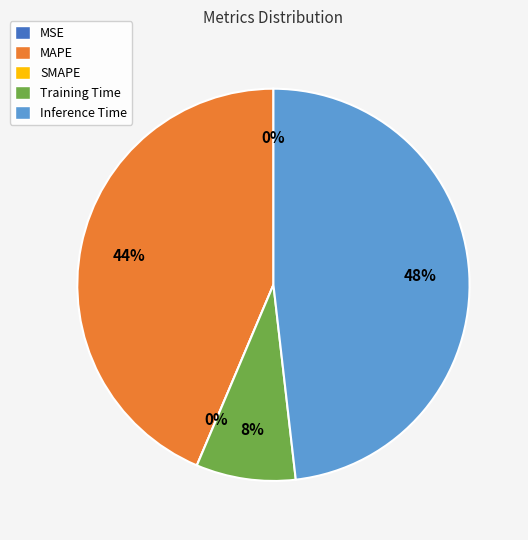

To the nearest percent, what is the difference between the largest and smallest slice percentages?

48%